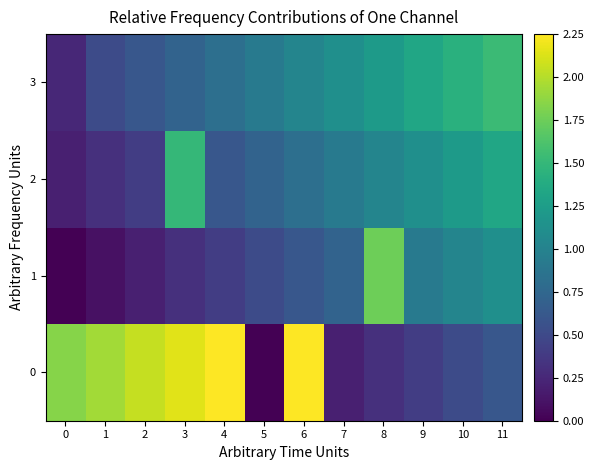

Which label corresponds to the largest value in the chart?

4